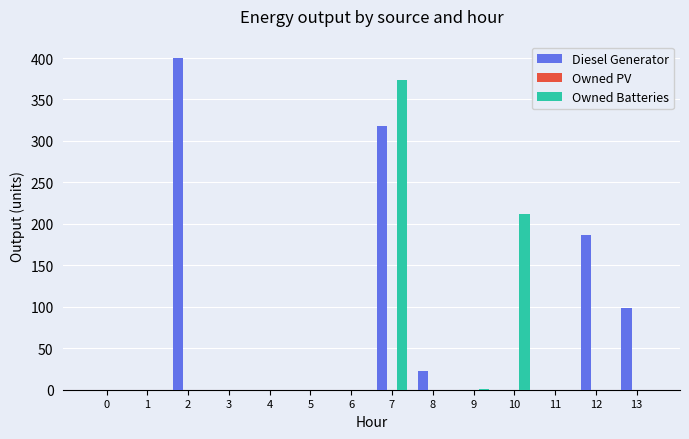

How many groups of bars are there?

14